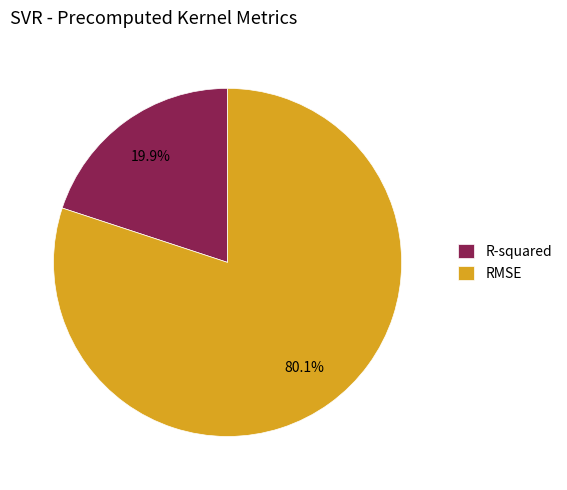

What is the largest slice in the pie chart?

RMSE